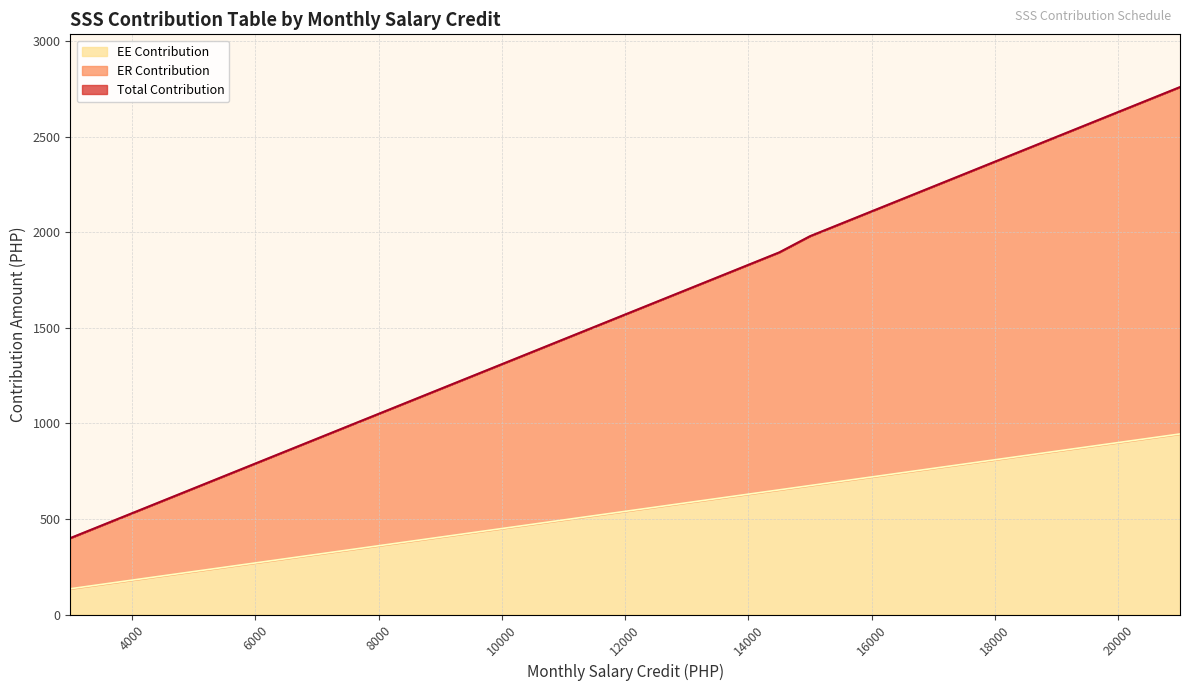

What is the difference between the maximum and minimum values in the EE Contribution series?

810.0